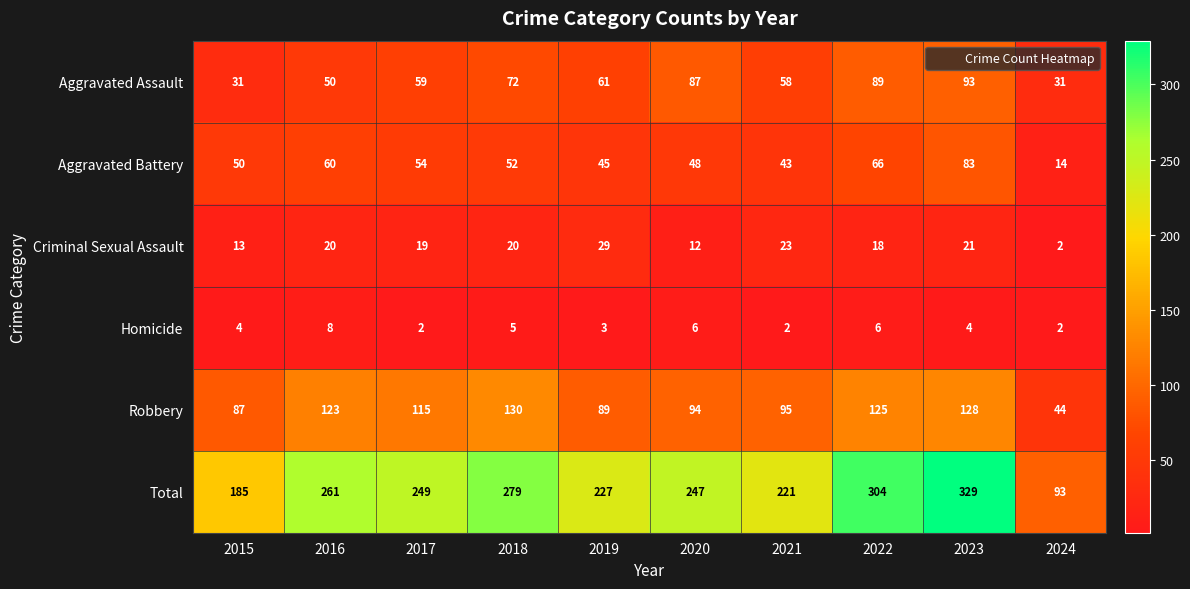

What is the spread (max minus min) of values at 2018?

274